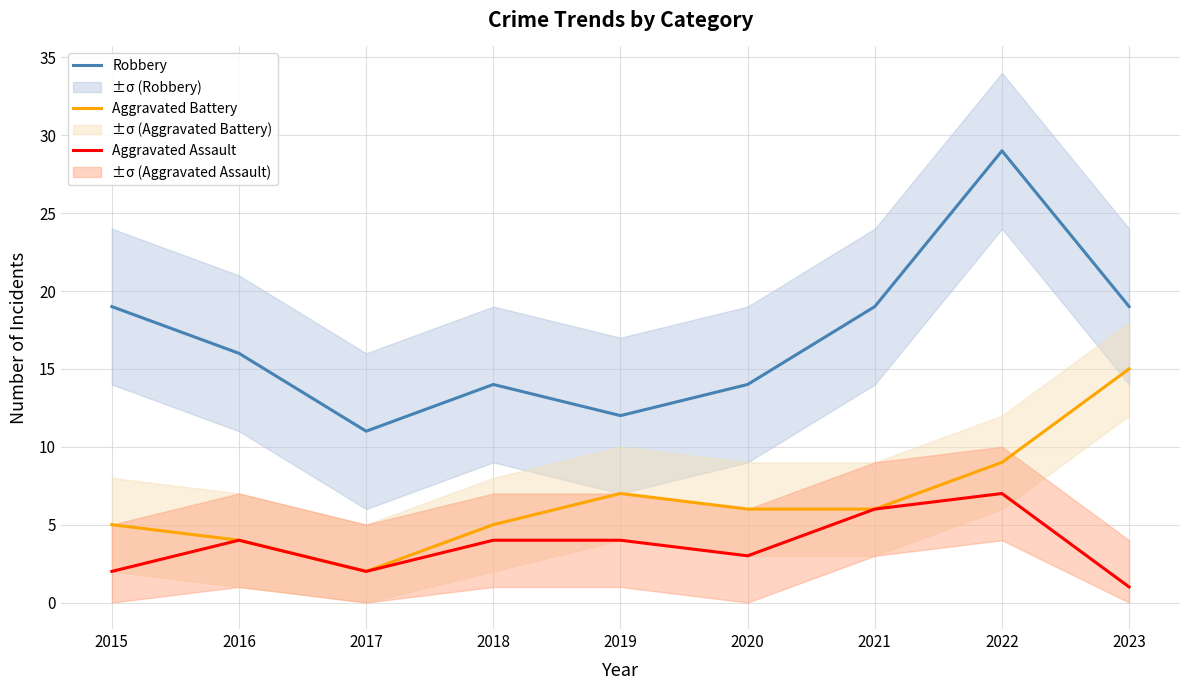

Reading right to left, extract all data points from this chart.

Robbery: 2023=19	2022=29	2021=19	2020=14	2019=12	2018=14	2017=11	2016=16	2015=19
Aggravated Battery: 2023=15	2022=9	2021=6	2020=6	2019=7	2018=5	2017=2	2016=4	2015=5
Aggravated Assault: 2023=1	2022=7	2021=6	2020=3	2019=4	2018=4	2017=2	2016=4	2015=2